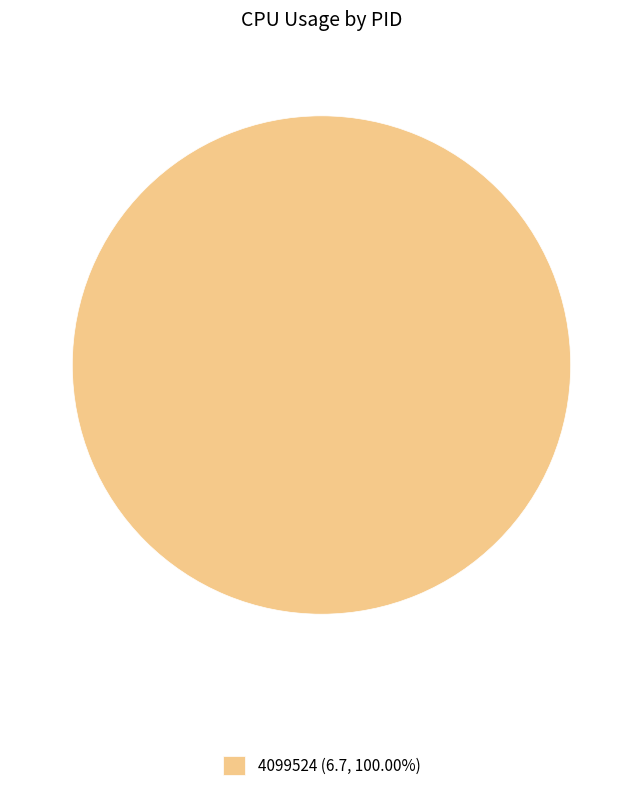

How many slices are in this pie chart?

1